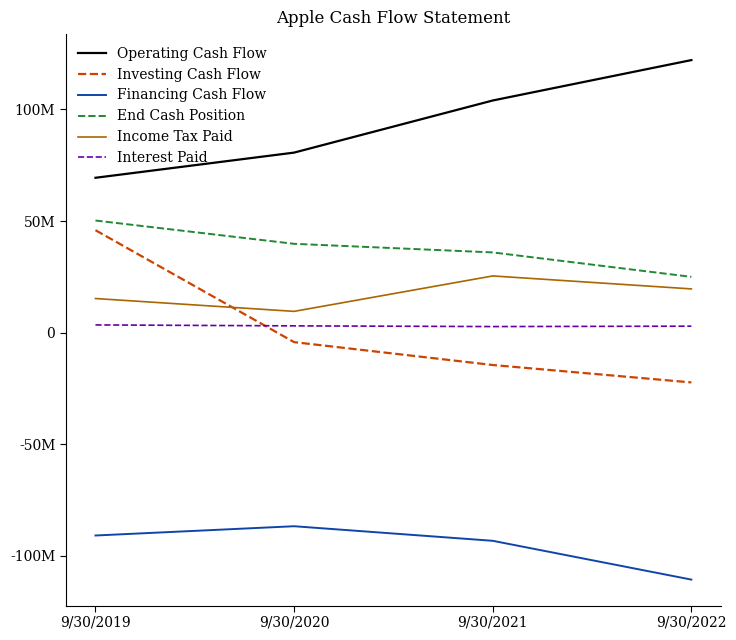

What is the difference between the highest and lowest values at 9/30/2020?

167494000